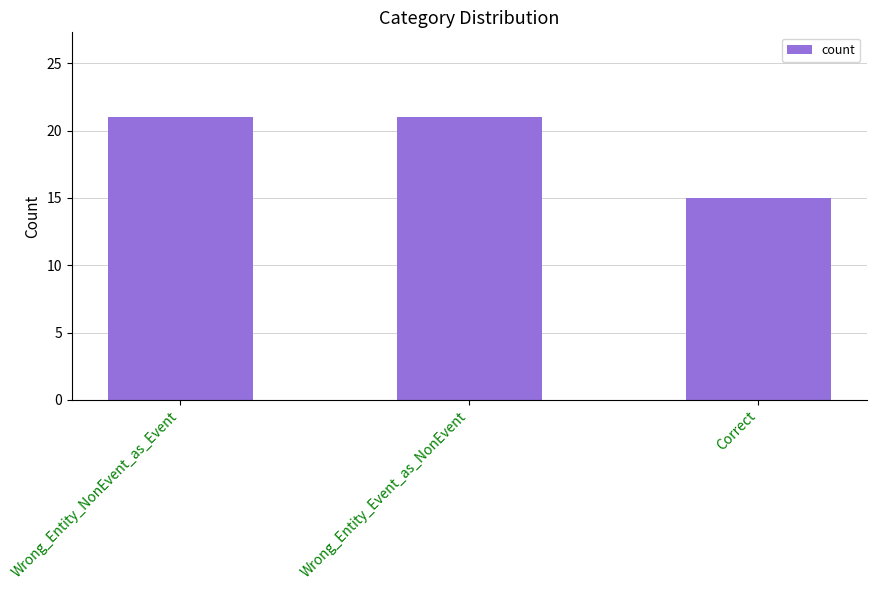

The chart shows a value of 21 at Wrong_Entity_NonEvent_as_Event. True or false?

True